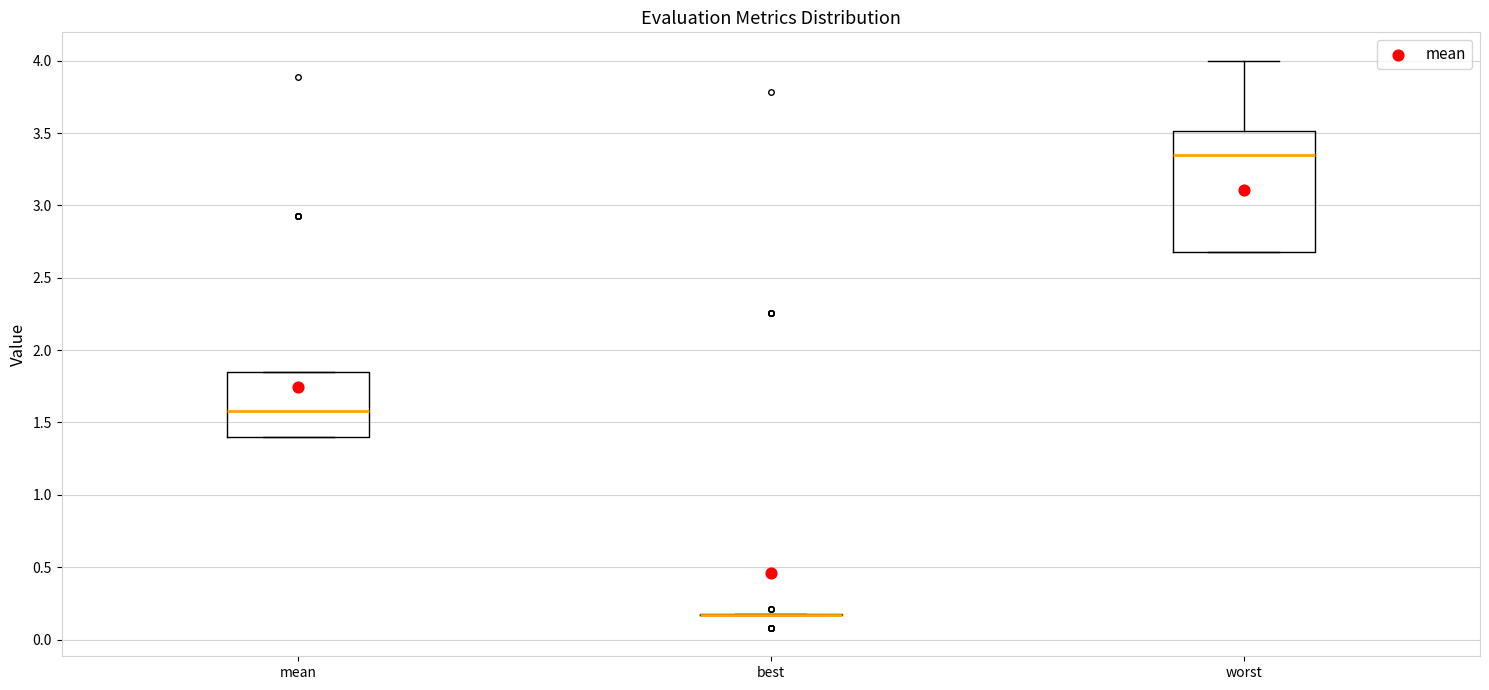

Which box is the tallest, from its lower edge to its upper edge?

worst